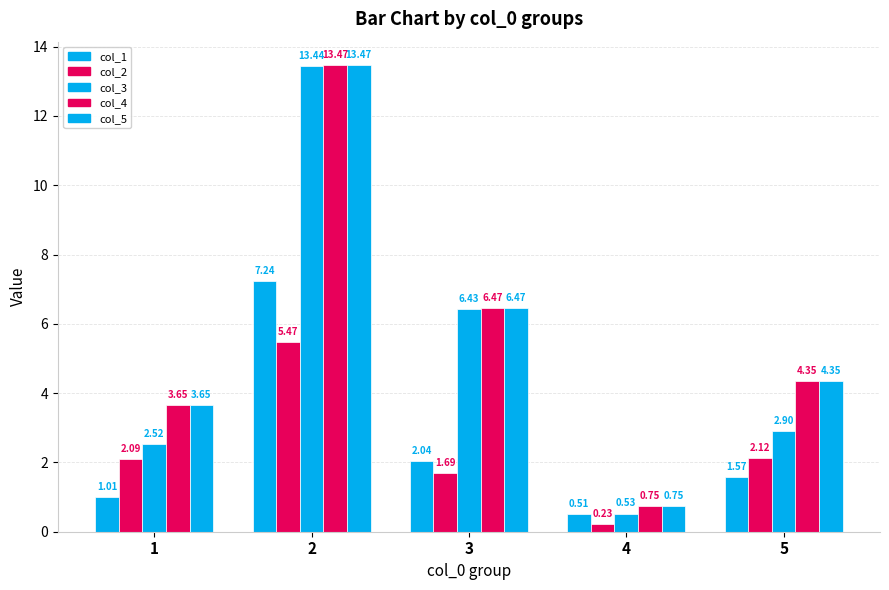

What is the sum of the col_4 values at 5 and 4?

5.1